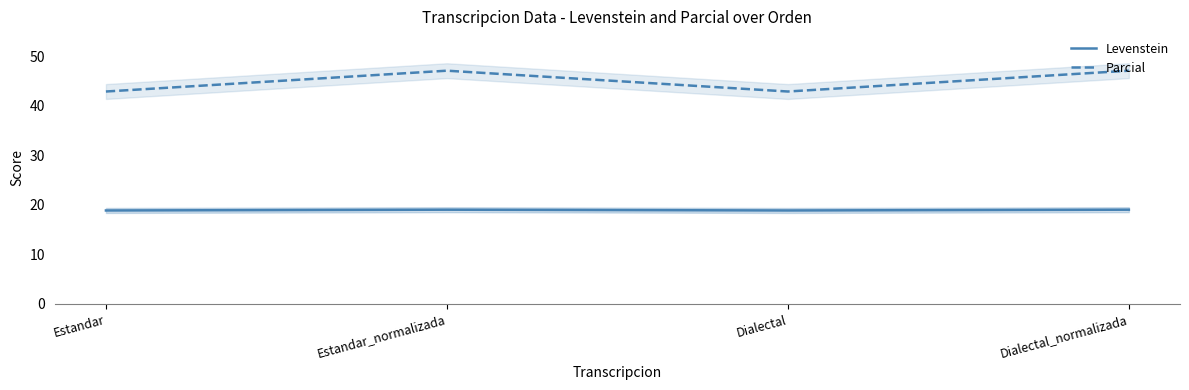

True or false: Levenstein and Parcial cross at least once.

False